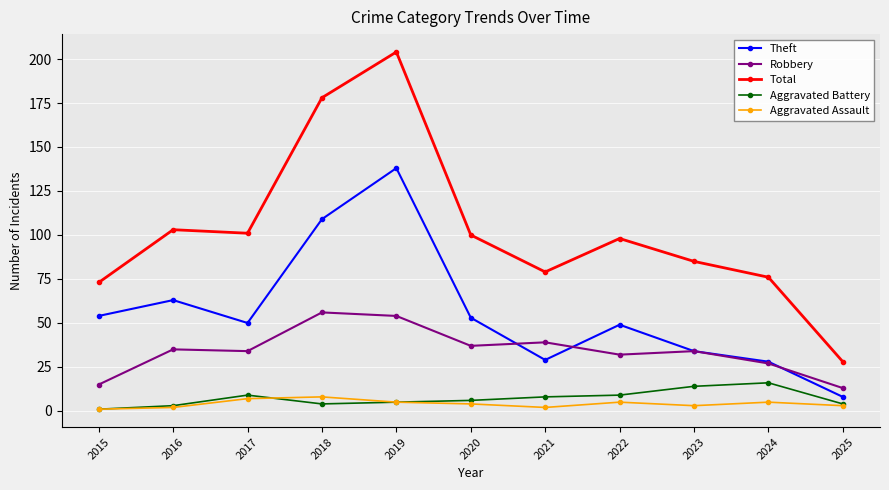

True or false: Theft has a value of 21 at 2022.

False